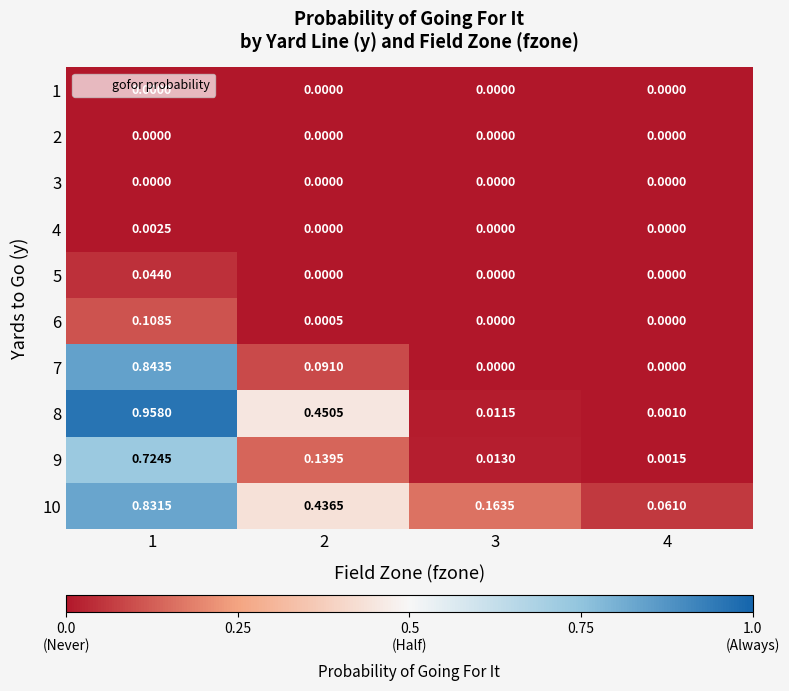

Which series has the widest spread of values?

8